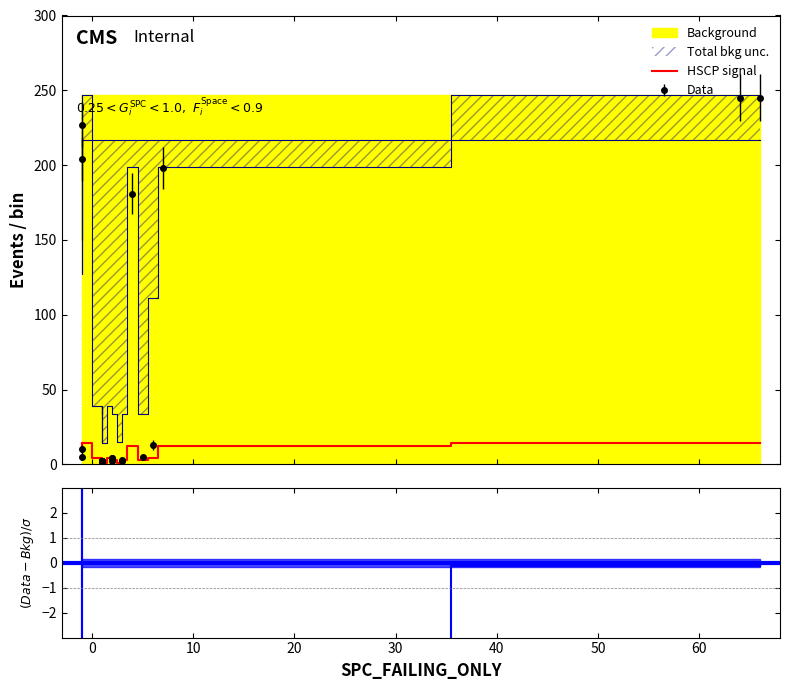

What is the difference between the maximum and minimum values in the SPECTRUM series?

243